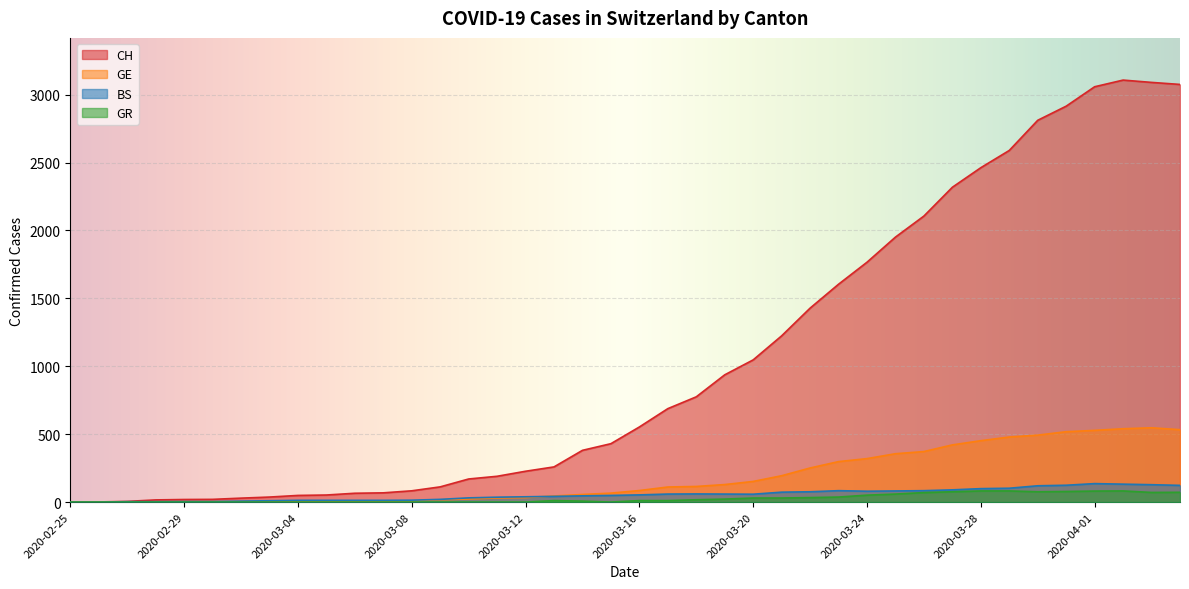

What is the sum of the GE values at 2020-03-21 and 2020-03-30?

687